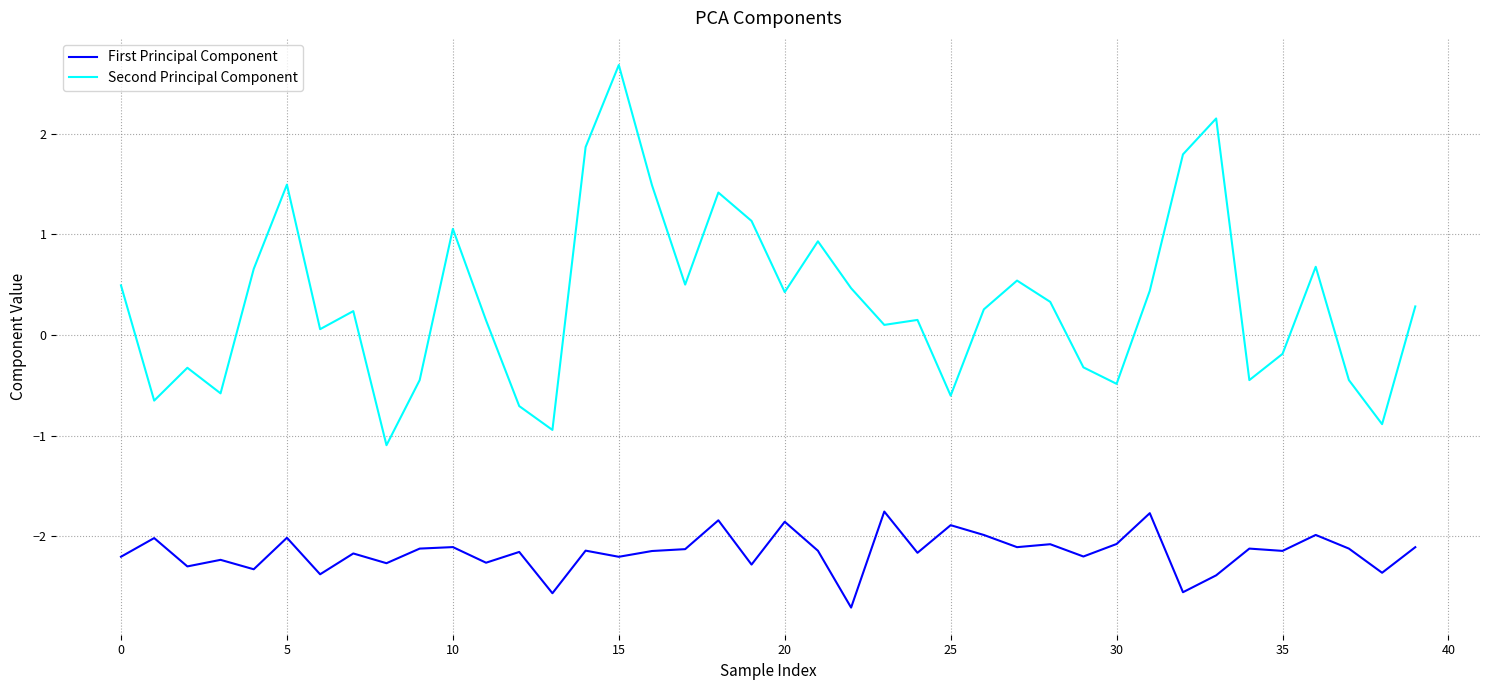

True or false: Second Principal Component and First Principal Component intersect in this chart.

False